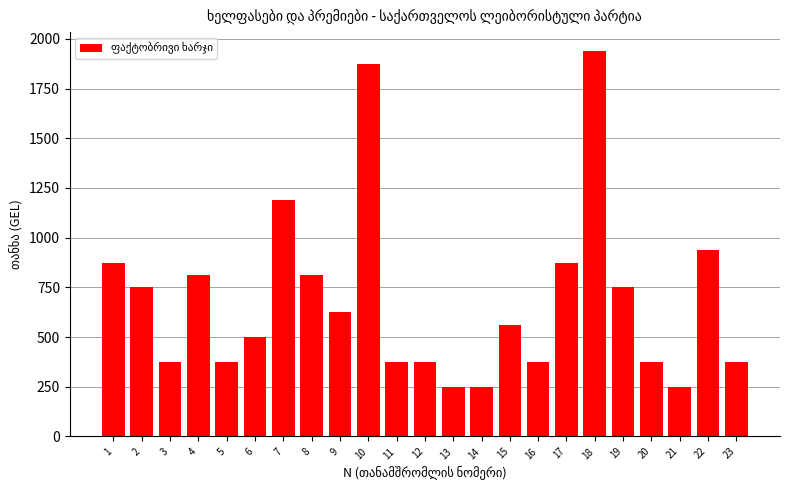

How many bars are there in total?

23